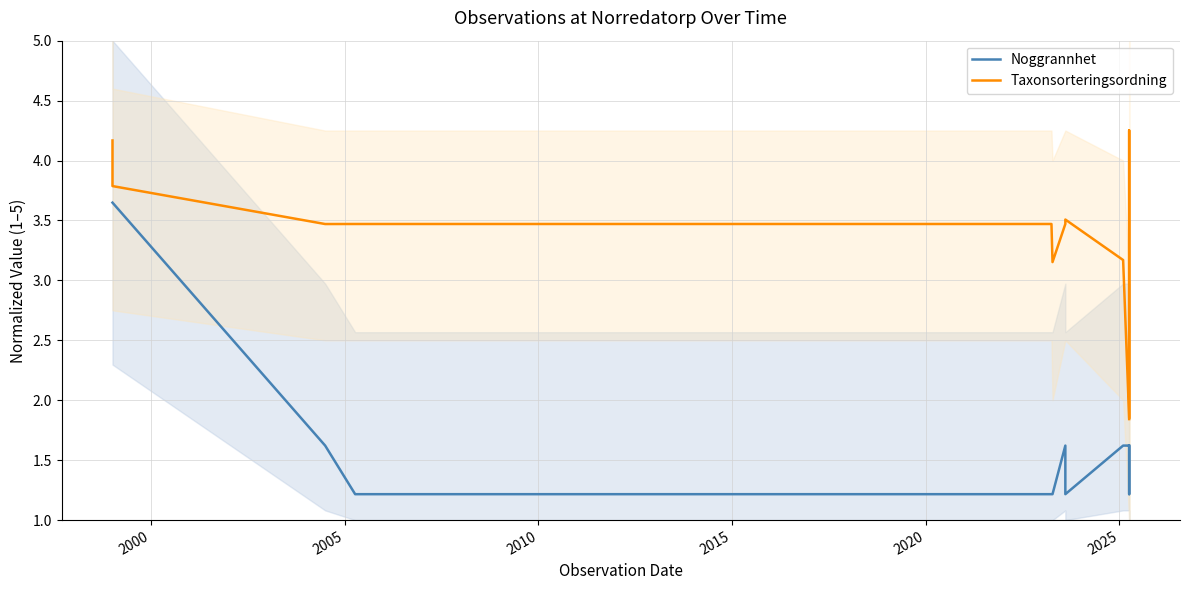

At which category does the chart reach its minimum across all series?

2010